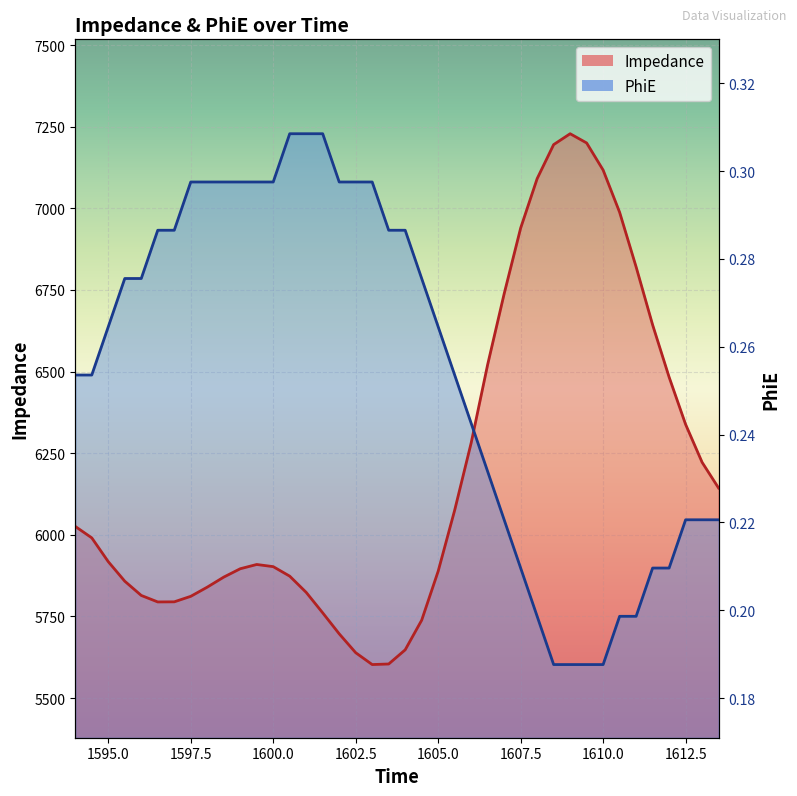

At which label does PhiE first exceed 6637?

1595.0